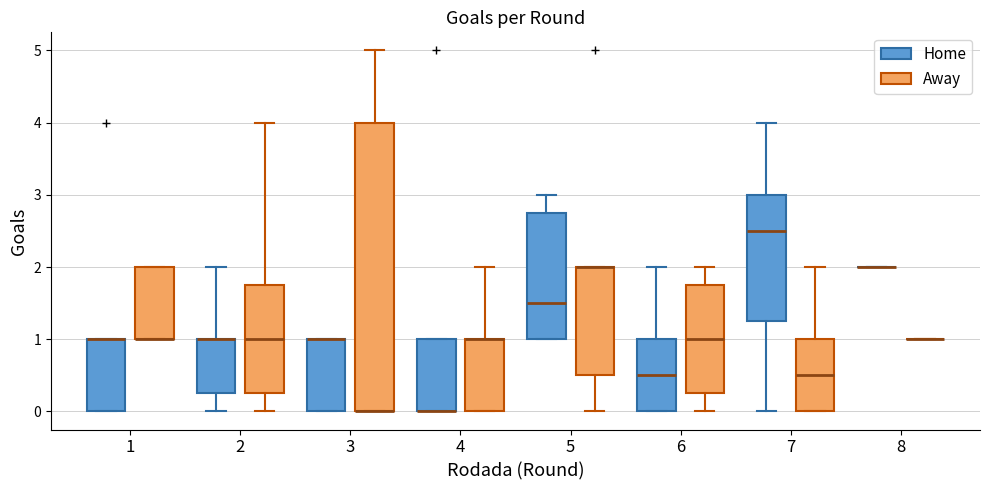

Reading left to right, transcribe this box plot: for each box, give where its median line is, the range the box spans, and where its two whiskers end, as read against the y-axis. The values are not printed on the chart, so give them approximately, as read against the axis.

1 (Home): median 1.0 (drawn on the box's upper edge), box 0.0 to 1.0, whiskers 0.0 to 1.0
1 (Away): median 1.0 (drawn on the box's lower edge), box 1.0 to 2.0, whiskers 1.0 to 2.0
2 (Home): median 1.0 (drawn on the box's upper edge), box 0.3 to 1.0, whiskers 0.0 to 2.0
2 (Away): median 1.0, box 0.3 to 1.8, whiskers 0.0 to 4.0
3 (Home): median 1.0 (drawn on the box's upper edge), box 0.0 to 1.0, whiskers 0.0 to 1.0
3 (Away): median 0.0 (drawn on the box's lower edge), box 0.0 to 4.0, whiskers 0.0 to 5.0
4 (Home): median 0.0 (drawn on the box's lower edge), box 0.0 to 1.0, whiskers 0.0 to 1.0
4 (Away): median 1.0 (drawn on the box's upper edge), box 0.0 to 1.0, whiskers 0.0 to 2.0
5 (Home): median 1.5, box 1.0 to 2.8, whiskers 1.0 to 3.0
5 (Away): median 2.0 (drawn on the box's upper edge), box 0.5 to 2.0, whiskers 0.0 to 2.0
6 (Home): median 0.5, box 0.0 to 1.0, whiskers 0.0 to 2.0
6 (Away): median 1.0, box 0.3 to 1.8, whiskers 0.0 to 2.0
7 (Home): median 2.5, box 1.3 to 3.0, whiskers 0.0 to 4.0
7 (Away): median 0.5, box 0.0 to 1.0, whiskers 0.0 to 2.0
8 (Home): box collapsed to a line at 2.0, whiskers 2.0 to 2.0
8 (Away): box collapsed to a line at 1.0, whiskers 1.0 to 1.0